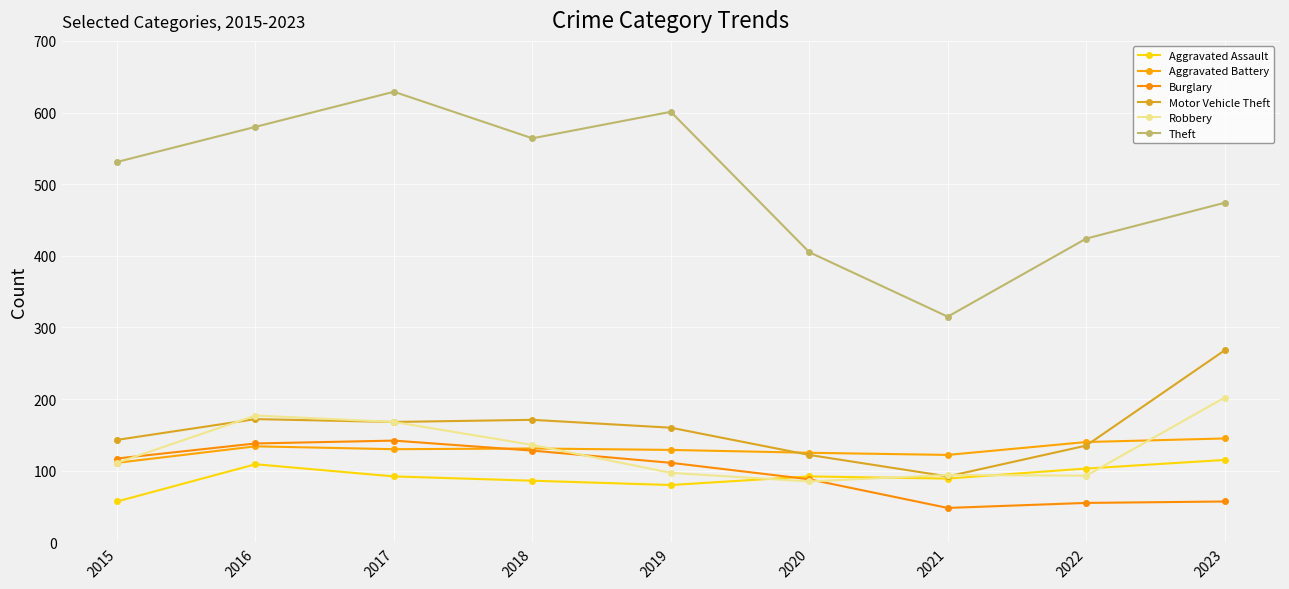

What is the average value of the Motor Vehicle Theft series?

159